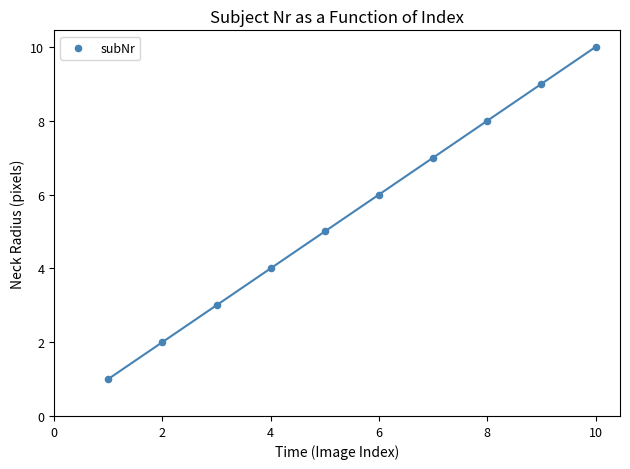

What is the range of Y values (max minus min)?

9